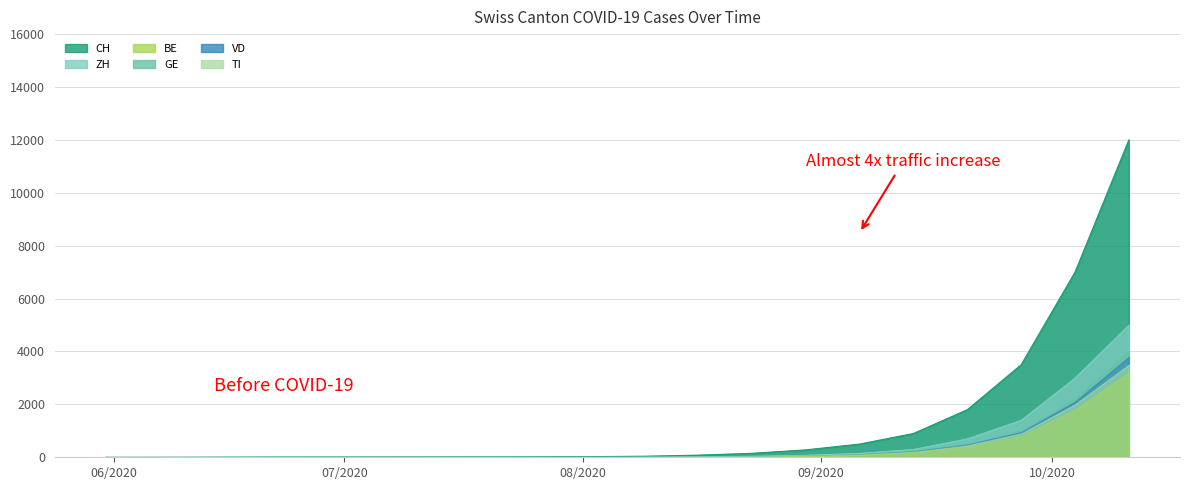

Does the chart have visible grid lines?

Yes